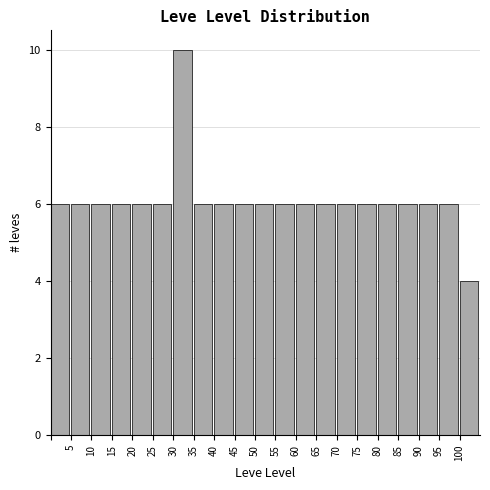

Reading left to right, list every bar in this chart as the range it spans on the x-axis followed by its height. The values are not printed on the chart, so give them approximately, as read against the axis.

0 to 5: 6
5 to 10: 6
10 to 15: 6
15 to 20: 6
20 to 25: 6
25 to 30: 6
30 to 35: 10
35 to 40: 6
40 to 45: 6
45 to 50: 6
50 to 55: 6
55 to 60: 6
60 to 65: 6
65 to 70: 6
70 to 75: 6
75 to 80: 6
80 to 85: 6
85 to 90: 6
90 to 95: 6
95 to 100: 6
100 to 105: 4